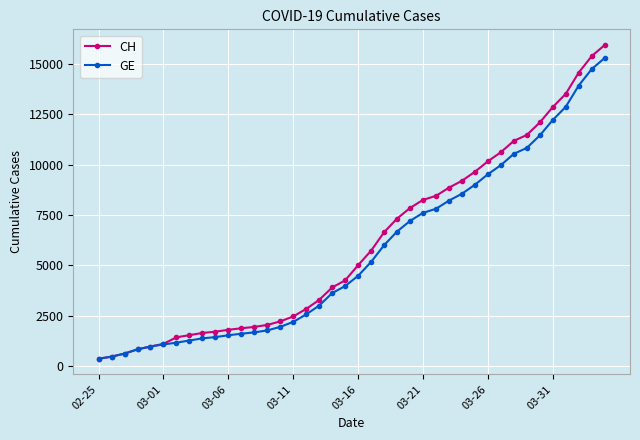

Rank the series by their average value, from lowest to highest.

GE, CH